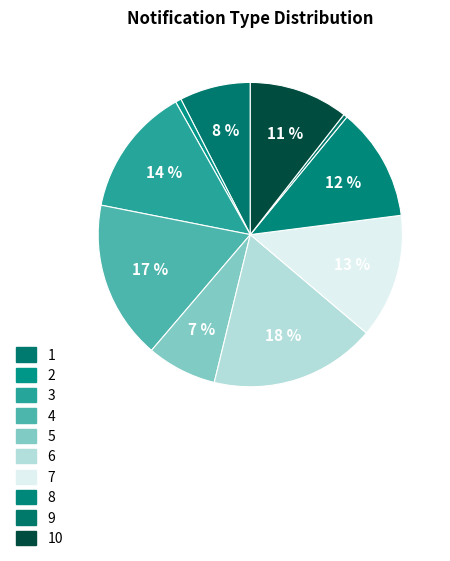

Is the sum of 9 and 2 greater than half?

No